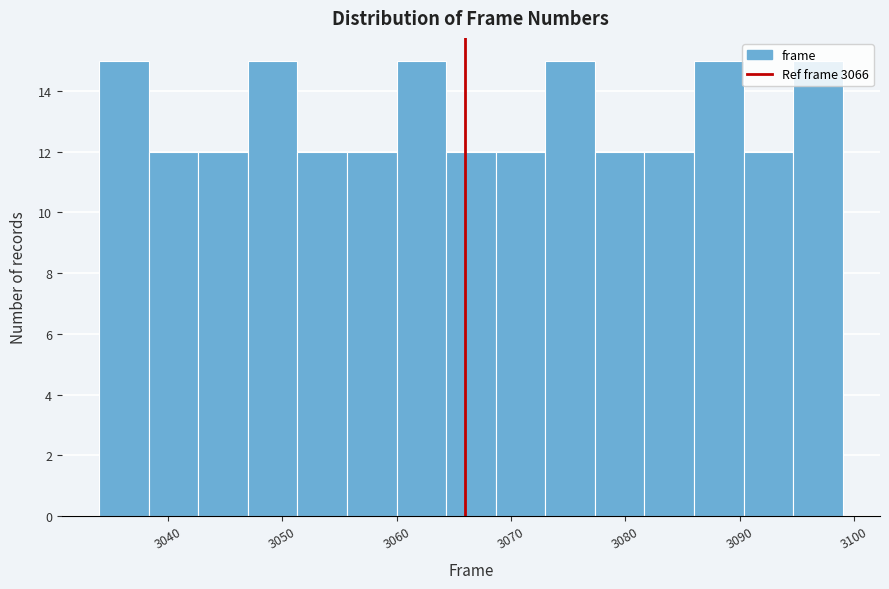

Reading left to right, transcribe this chart: for each bar, give the range it covers on the x-axis and its height. Neither the bar edges nor the heights are printed on the chart, so give them approximately, as read against the axes.

3034 to 3038: 15
3038 to 3043: 12
3043 to 3047: 12
3047 to 3051: 15
3051 to 3056: 12
3056 to 3060: 12
3060 to 3064: 15
3064 to 3069: 12
3069 to 3073: 12
3073 to 3077: 15
3077 to 3082: 12
3082 to 3086: 12
3086 to 3090: 15
3090 to 3095: 12
3095 to 3099: 15